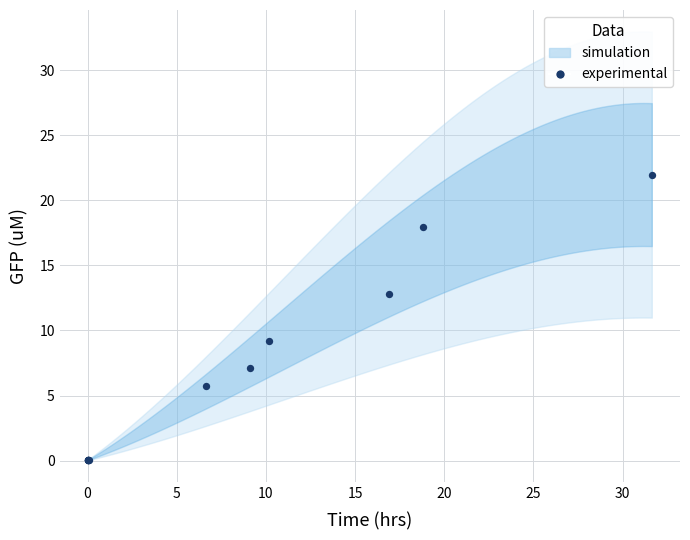

What Y value in the scatter plot is closest to 10?

9.2